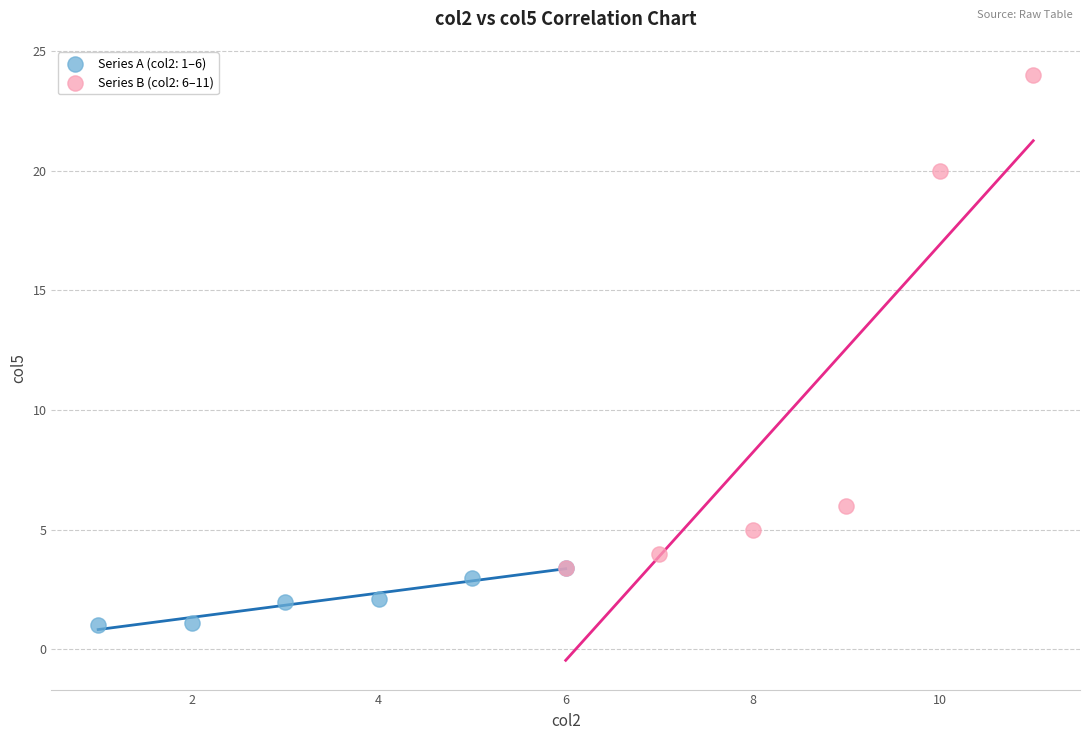

Which series reaches the maximum Y coordinate?

Series B (col2: 6–11)